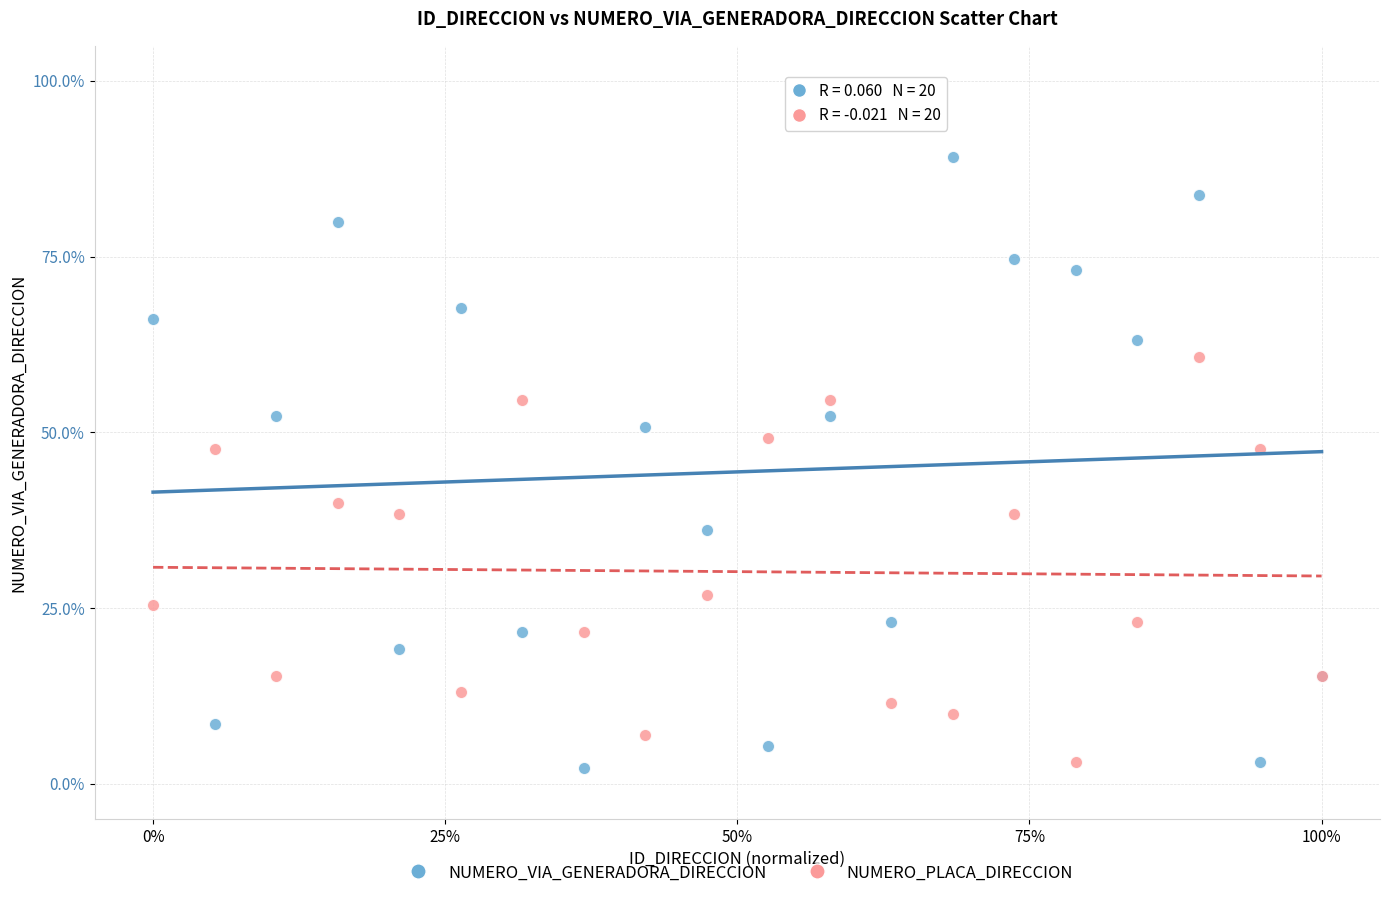

What are all the series names shown in the legend?

NUMERO_VIA_GENERADORA_DIRECCION, NUMERO_PLACA_DIRECCION